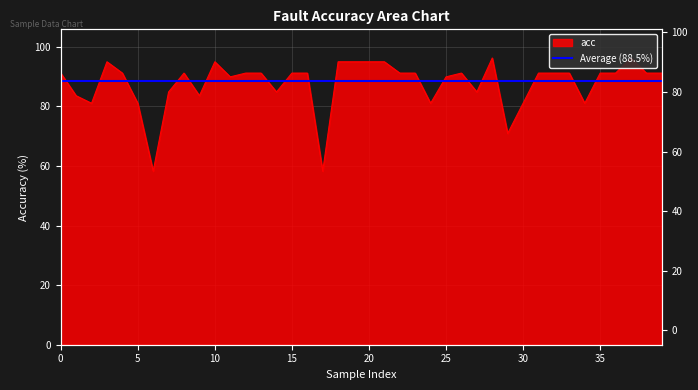

Which category has the highest value across all series?

28